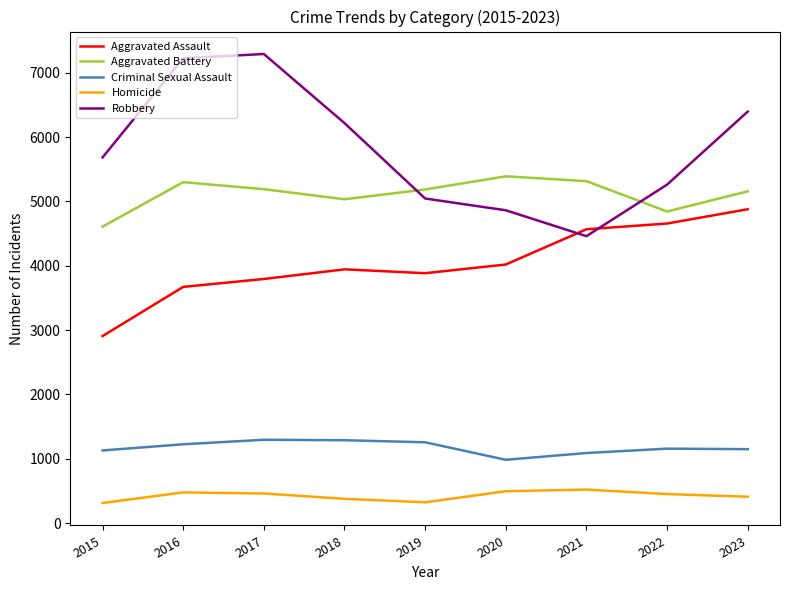

True or false: Robbery and Aggravated Assault cross at least once.

True